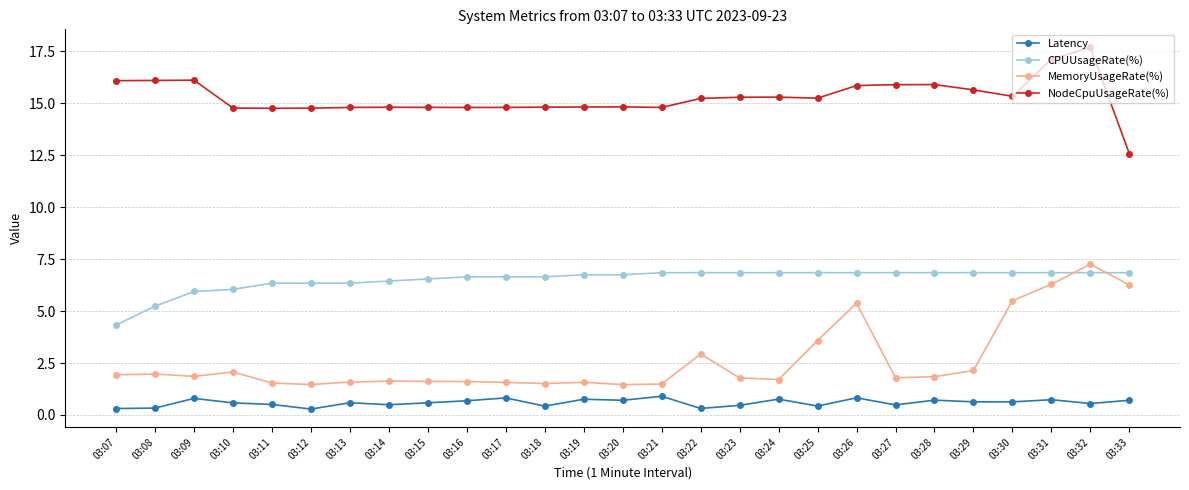

Which series changed the most between 03:19 and 03:30?

MemoryUsageRate(%)